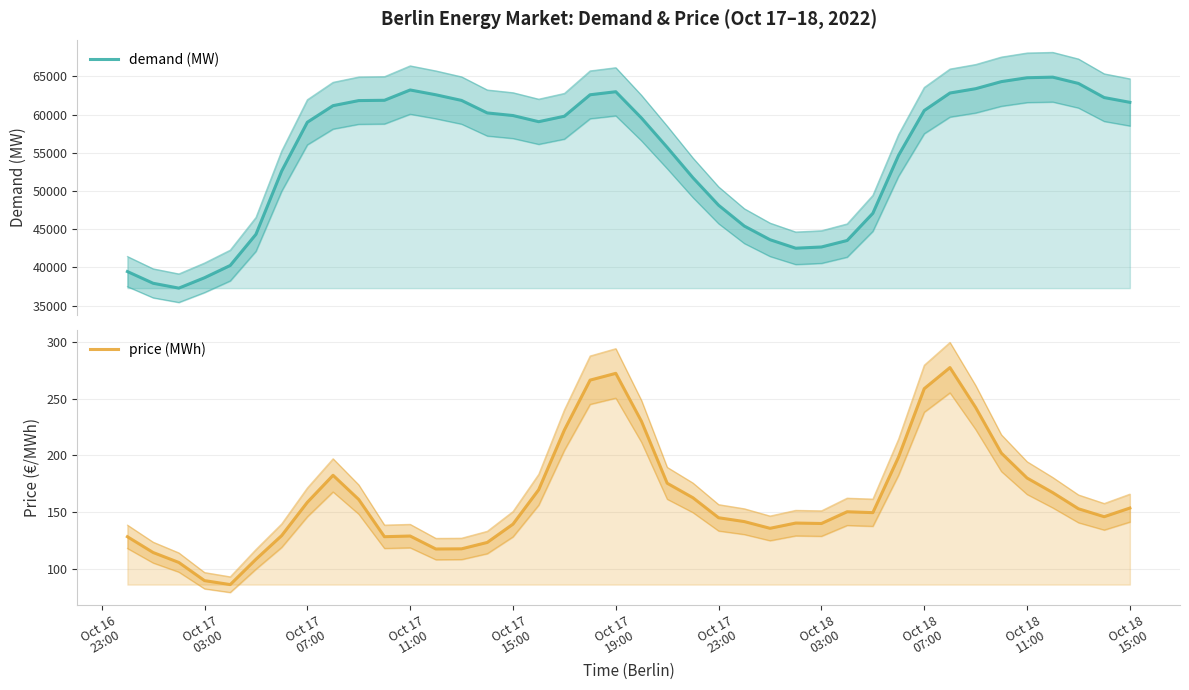

At how many categories does at least one series exceed 52344?

26